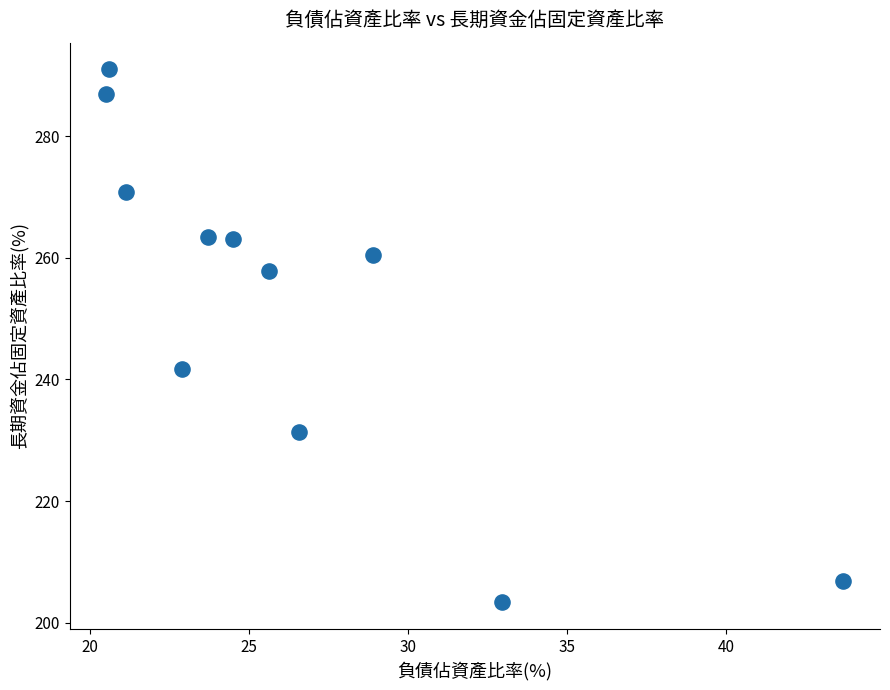

What is the average X value?

26.5